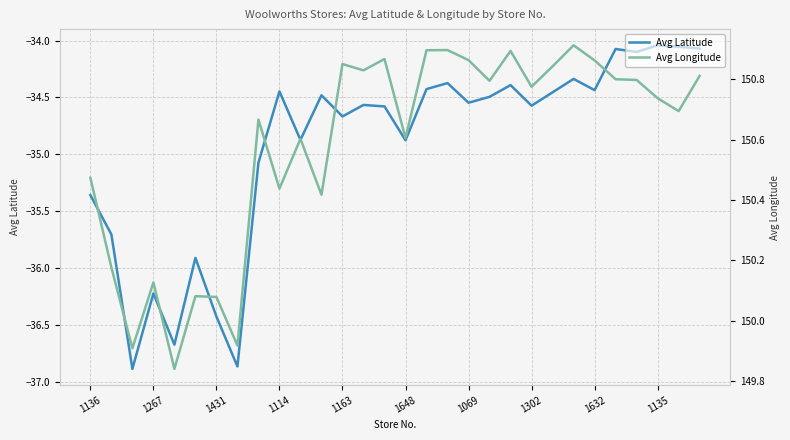

True or false: Avg Latitude and Avg Longitude cross at least once.

False